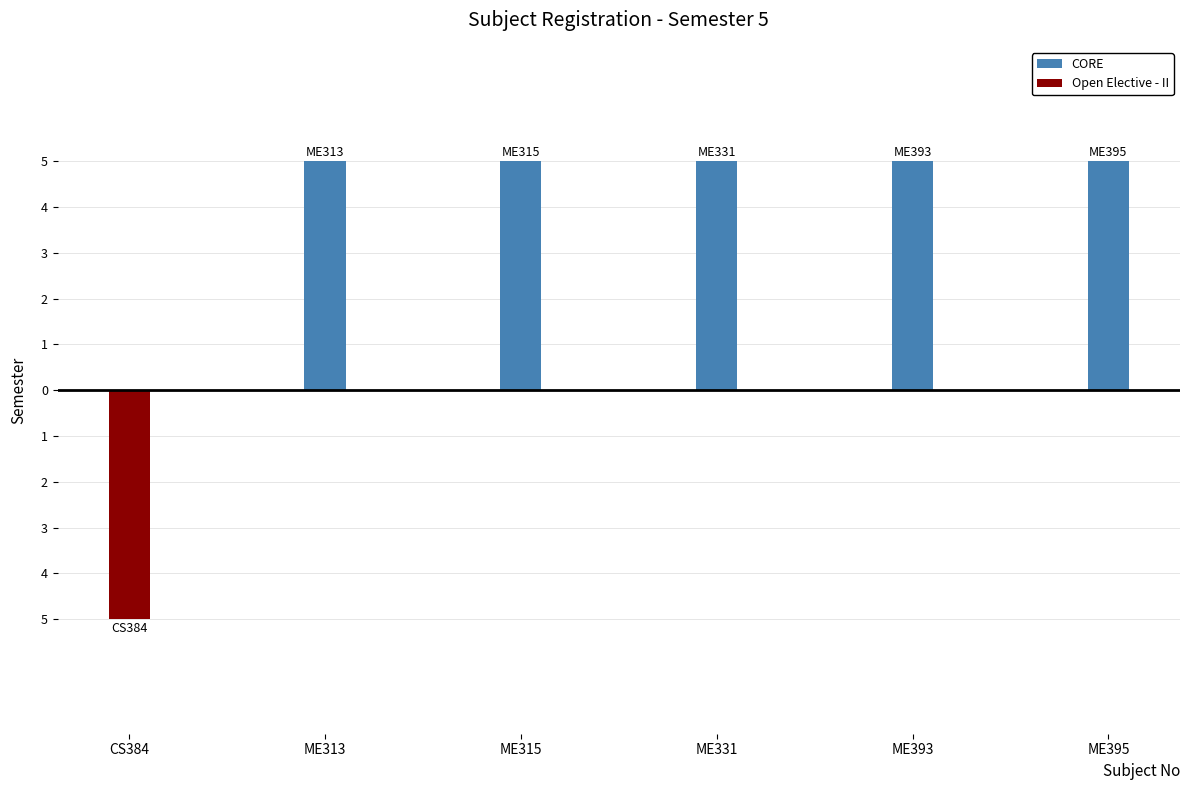

List the series in order of their overall mean, highest first.

CORE, Open Elective - II